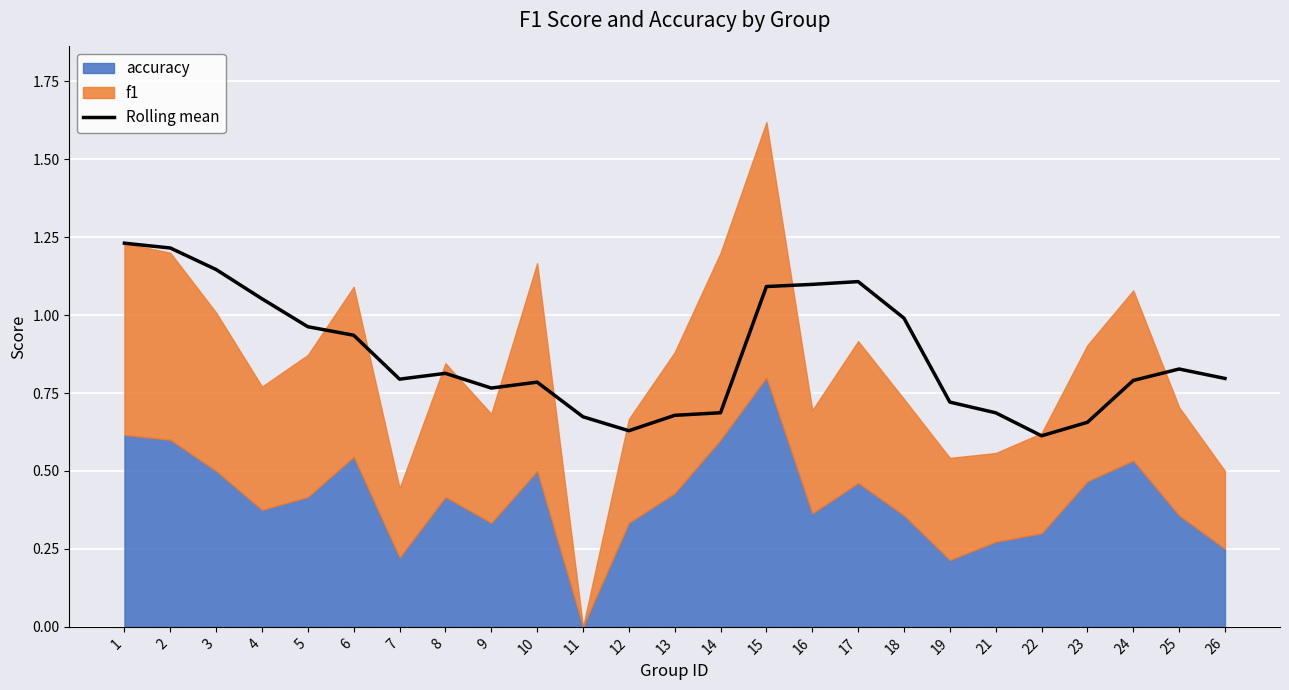

What is the change in value from 7 to 14?

-0.1